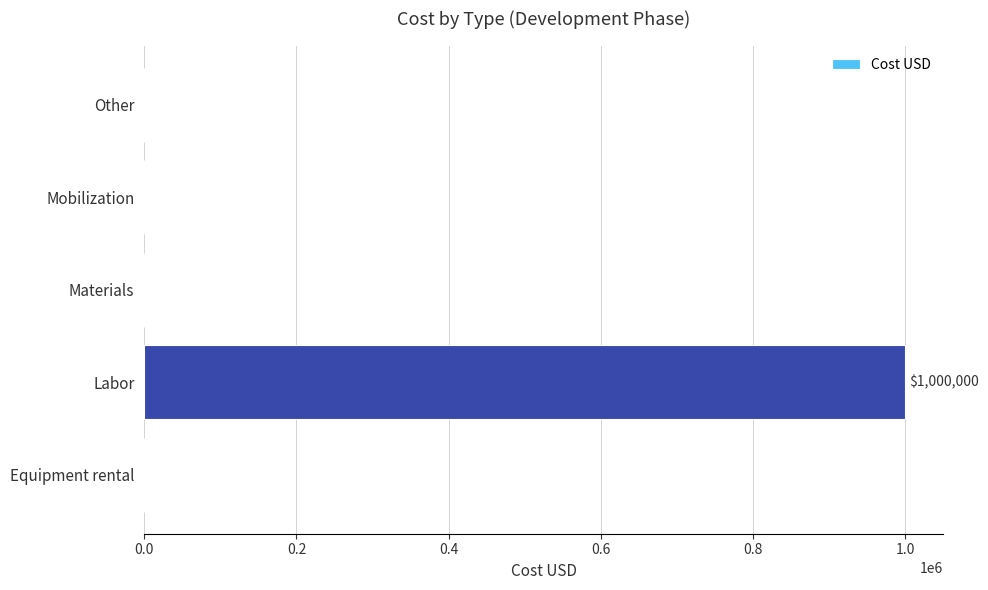

The value at Materials is 0. True or false?

True